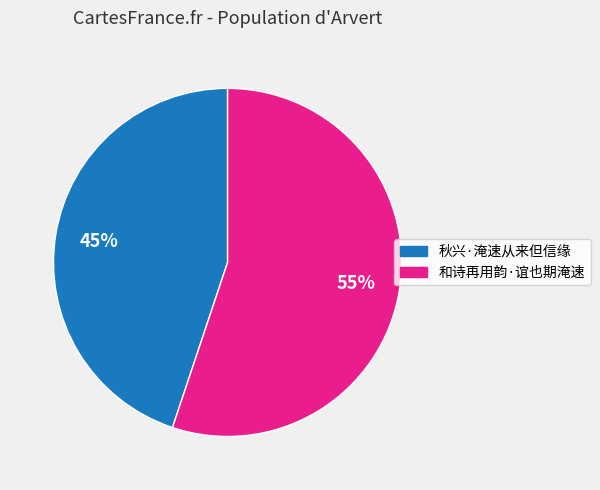

What is the smallest slice in the pie chart?

秋兴·淹速从来但信缘